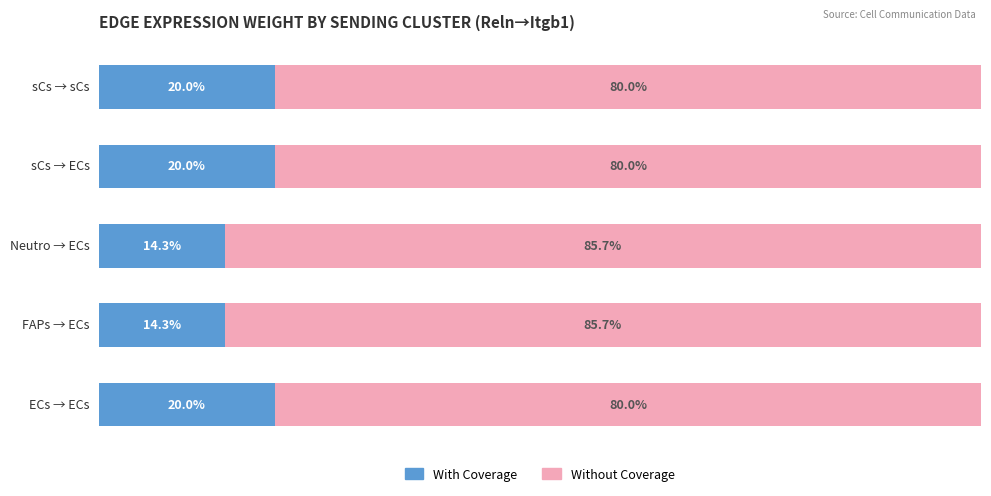

What is the difference between the second highest and second lowest values in the Without Coverage series?

5.7